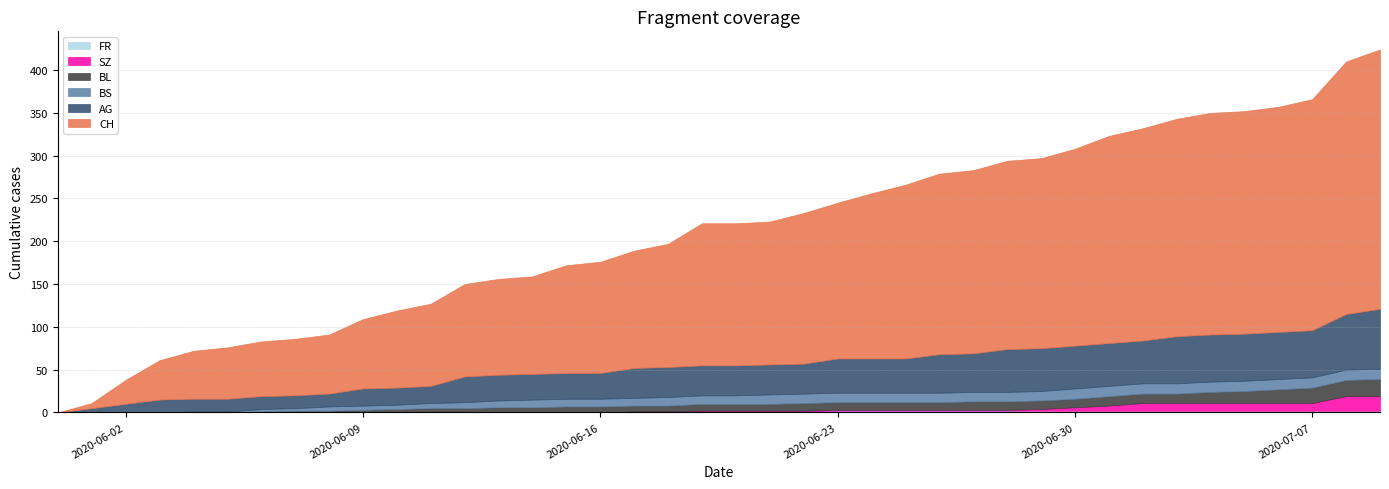

List the labels in order of SZ value, smallest first.

2020-05-31, 2020-06-01, 2020-06-02, 2020-06-03, 2020-06-04, 2020-06-05, 2020-06-06, 2020-06-07, 2020-06-08, 2020-06-09, 2020-06-10, 2020-06-11, 2020-06-12, 2020-06-13, 2020-06-14, 2020-06-15, 2020-06-16, 2020-06-17, 2020-06-18, 2020-06-19, 2020-06-20, 2020-06-21, 2020-06-22, 2020-06-23, 2020-06-24, 2020-06-25, 2020-06-26, 2020-06-27, 2020-06-28, 2020-06-29, 2020-06-30, 2020-07-01, 2020-07-02, 2020-07-03, 2020-07-04, 2020-07-05, 2020-07-06, 2020-07-07, 2020-07-08, 2020-07-09